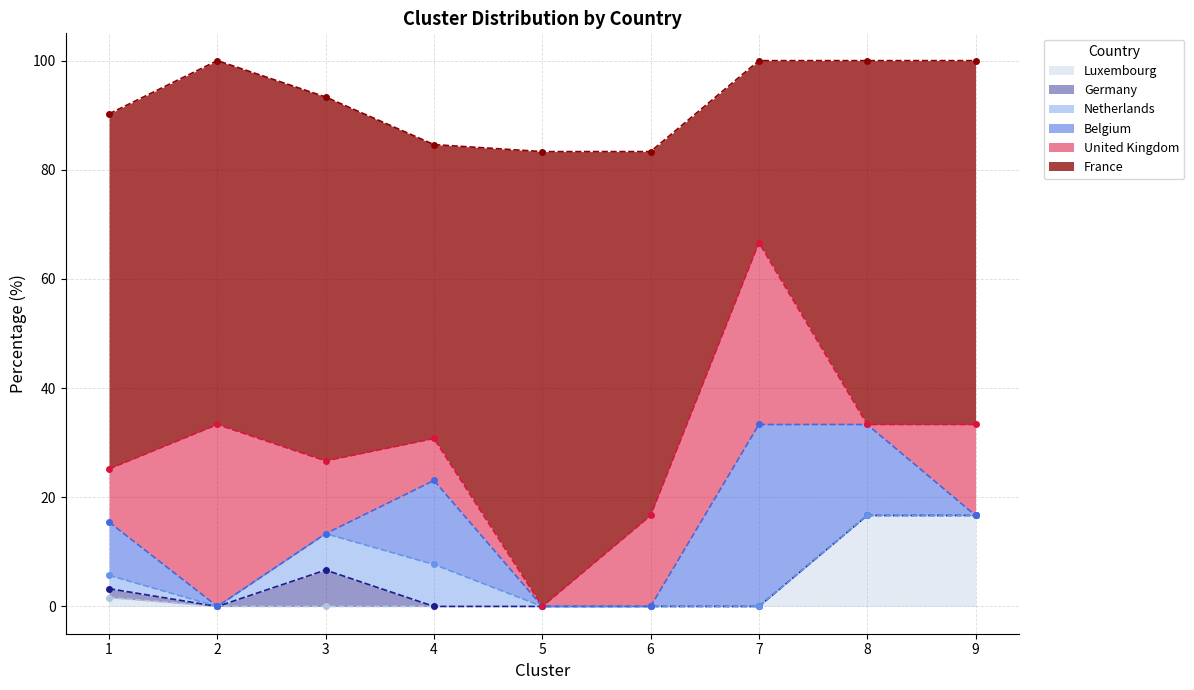

Between 4 and 6, which series saw the biggest shift?

Belgium